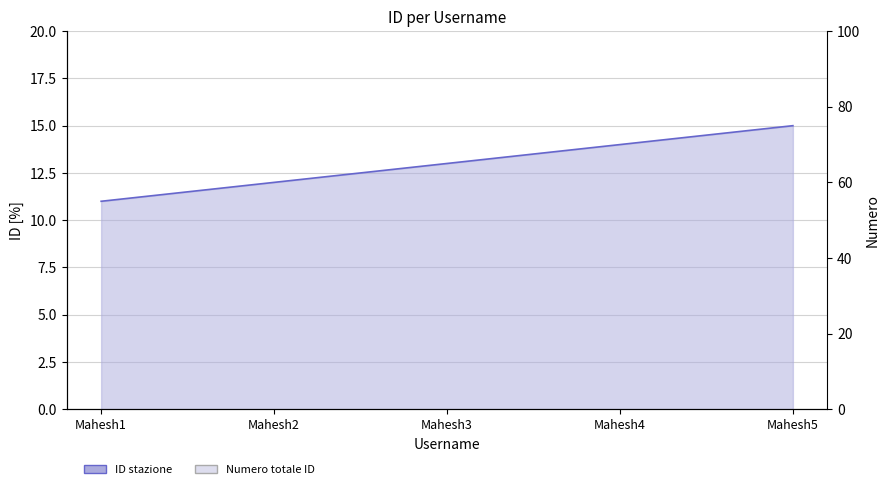

Count the values in the range 12 to 14.

3